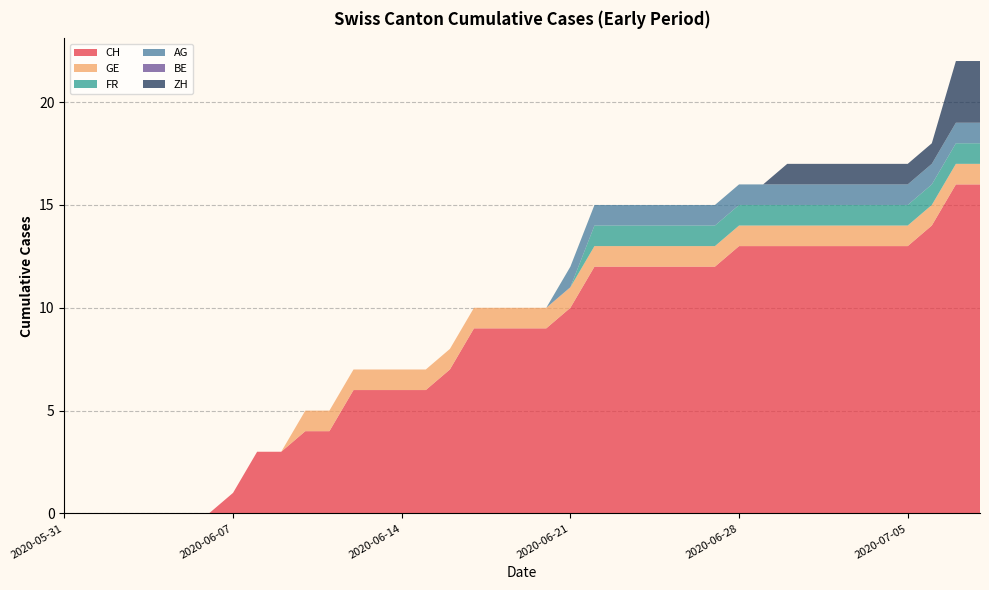

Reading left to right, transcribe all the data shown in this chart.

CH: 0	0	0	0	0	0	0	1	3	3	4	4	6	6	6	6	7	9	9	9	9	10	12	12	12	12	12	12	13	13	13	13	13	13	13	13	14	16	16
GE: 0	0	0	0	0	0	0	0	0	0	1	1	1	1	1	1	1	1	1	1	1	1	1	1	1	1	1	1	1	1	1	1	1	1	1	1	1	1	1
FR: 0	0	0	0	0	0	0	0	0	0	0	0	0	0	0	0	0	0	0	0	0	0	1	1	1	1	1	1	1	1	1	1	1	1	1	1	1	1	1
AG: 0	0	0	0	0	0	0	0	0	0	0	0	0	0	0	0	0	0	0	0	0	1	1	1	1	1	1	1	1	1	1	1	1	1	1	1	1	1	1
BE: 0	0	0	0	0	0	0	0	0	0	0	0	0	0	0	0	0	0	0	0	0	0	0	0	0	0	0	0	0	0	0	0	0	0	0	0	0	0	0
ZH: 0	0	0	0	0	0	0	0	0	0	0	0	0	0	0	0	0	0	0	0	0	0	0	0	0	0	0	0	0	0	1	1	1	1	1	1	1	3	3